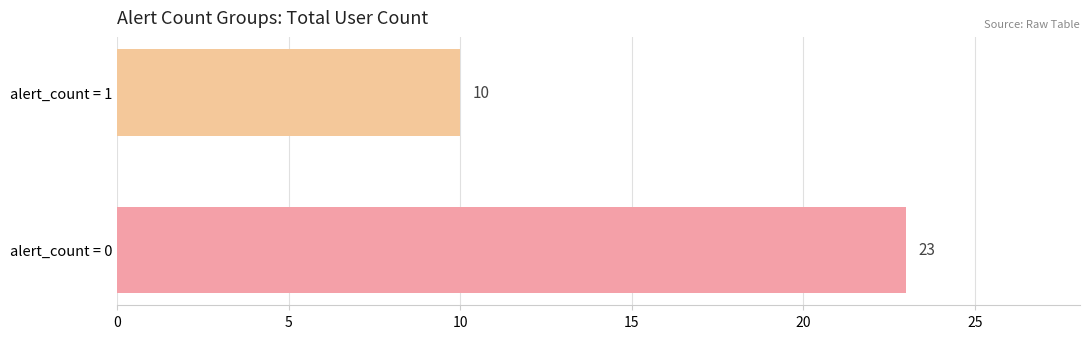

How many data points are less than 23?

1